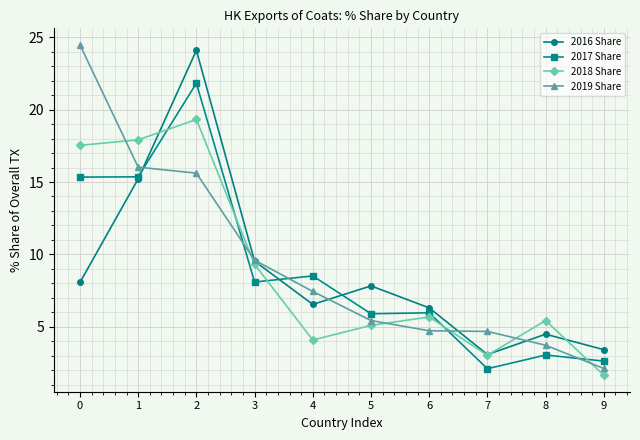

Where is 2019 Share nearest to the value 13?

2